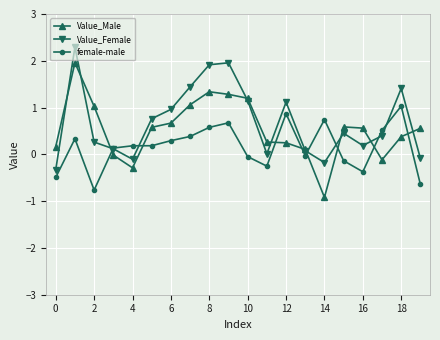

How many interior local peaks does the Value_Female series have?

5